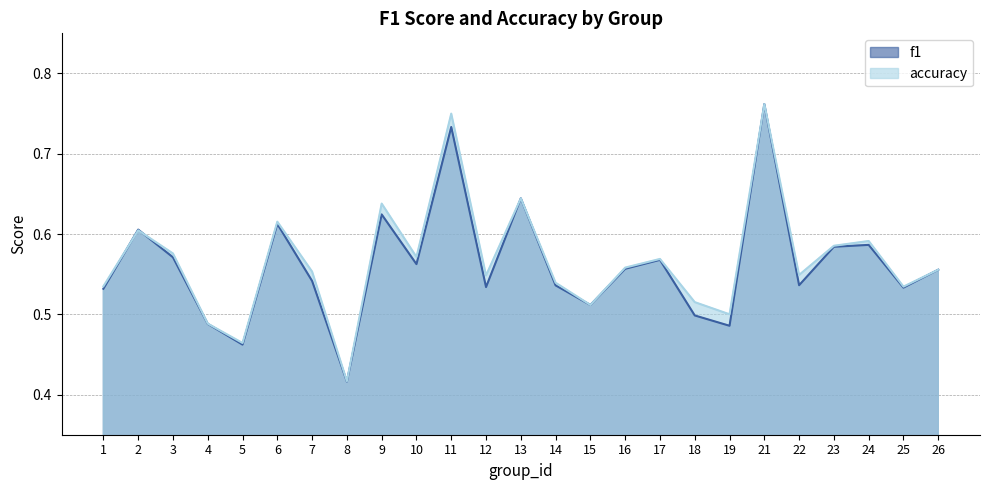

List the series in order of their peak value, highest first.

f1, accuracy